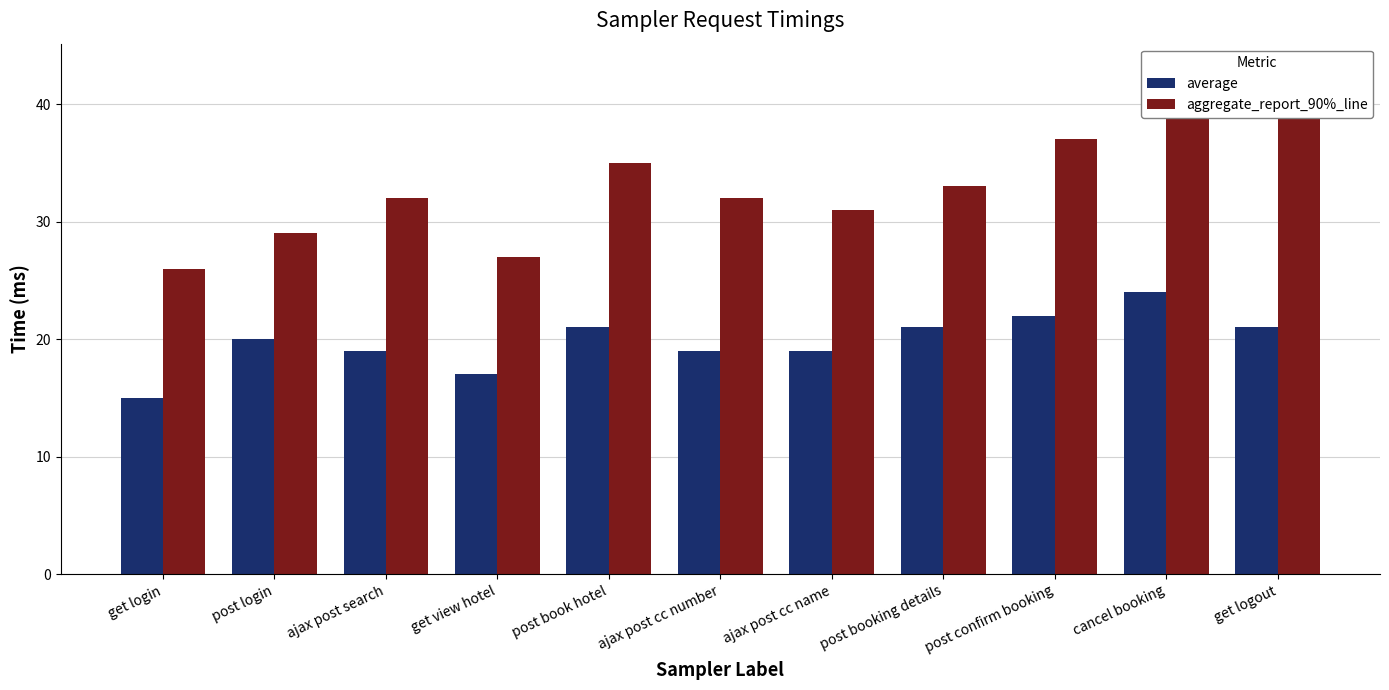

Is it true that average equals 6 at post confirm booking?

False